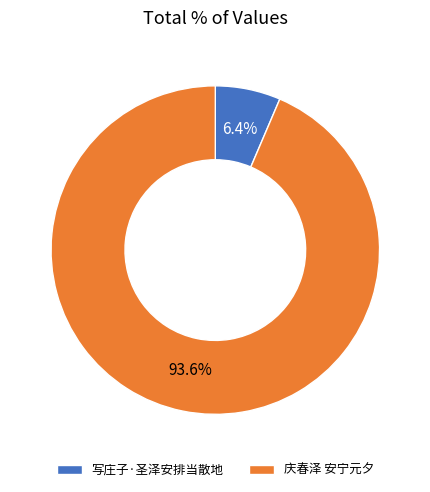

How many segments does this pie chart have?

2